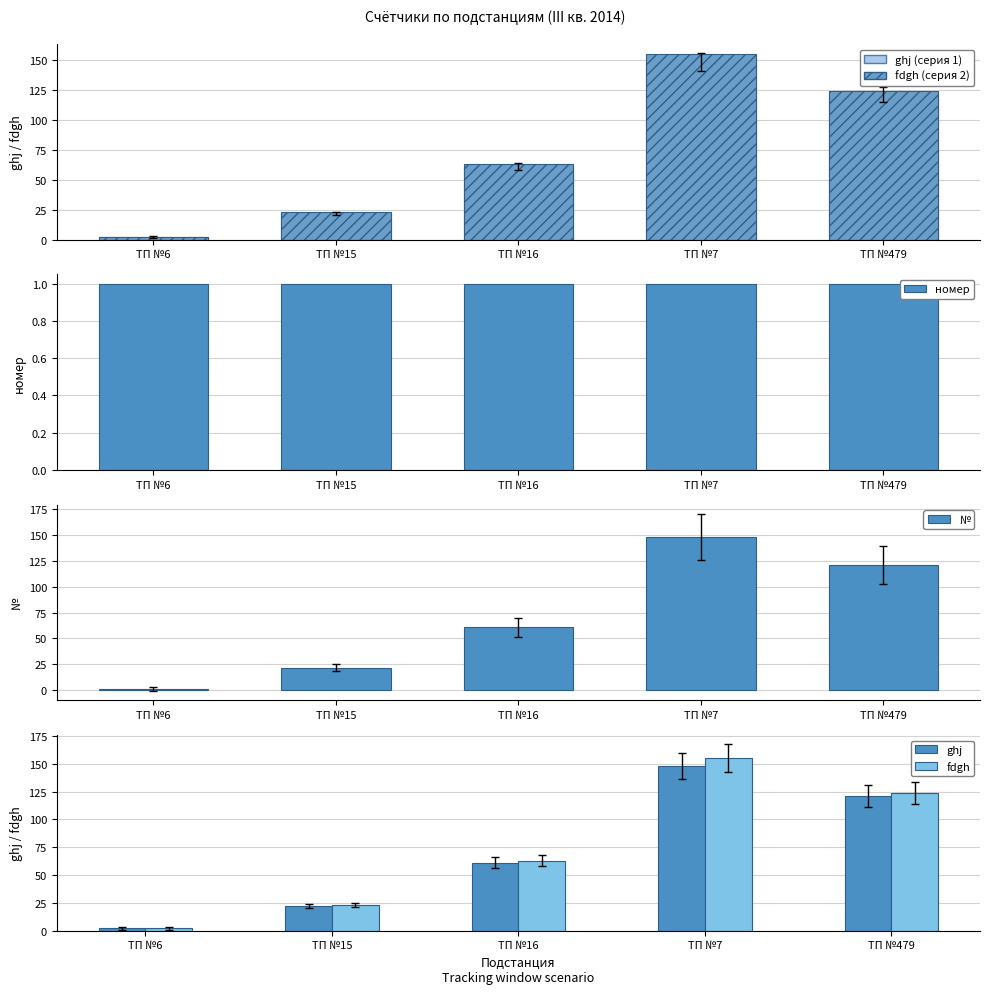

Rank the categories by номер value from lowest to highest.

ТП №6, ТП №15, ТП №16, ТП №7, ТП №479